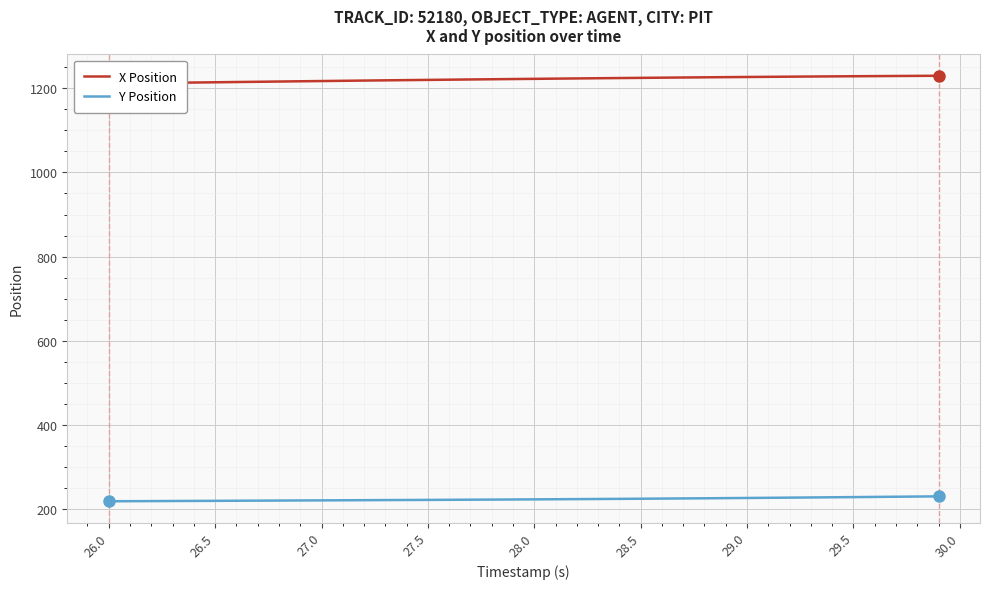

What are all the series names shown in the legend?

X Position, Y Position